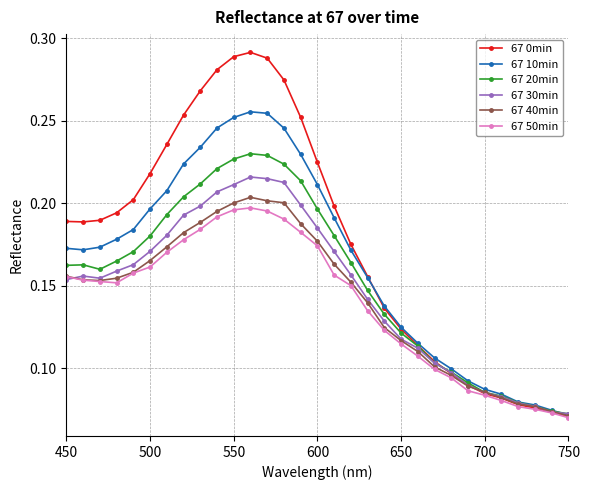

Which series has the largest total across all categories?

67 0min